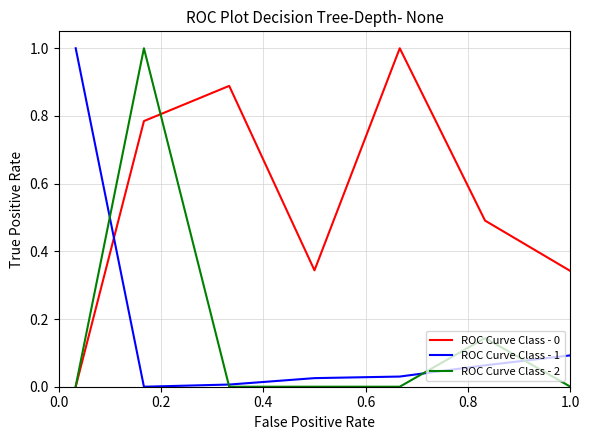

True or false: ROC Curve Class - 1 and ROC Curve Class - 0 intersect in this chart.

True